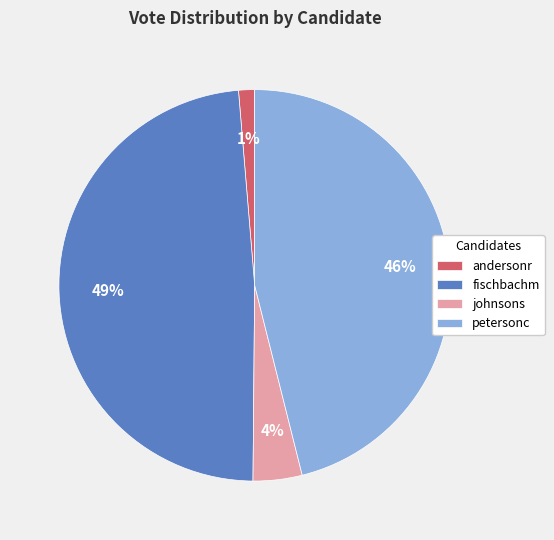

Rank the categories by value from highest to lowest.

fischbachm, petersonc, johnsons, andersonr